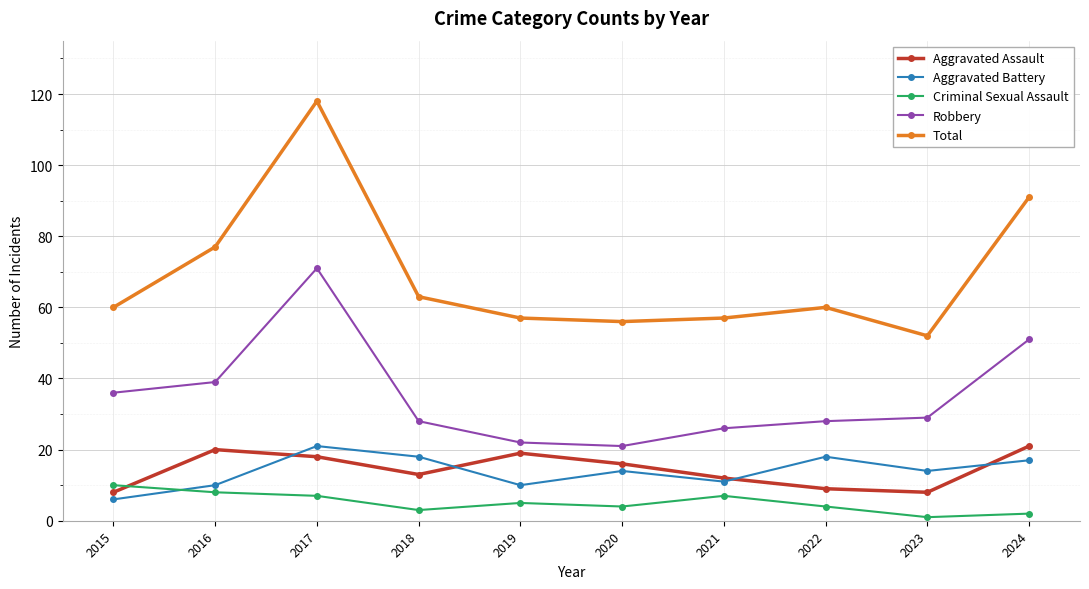

What is the difference between the Criminal Sexual Assault values at 2022 and 2016?

4